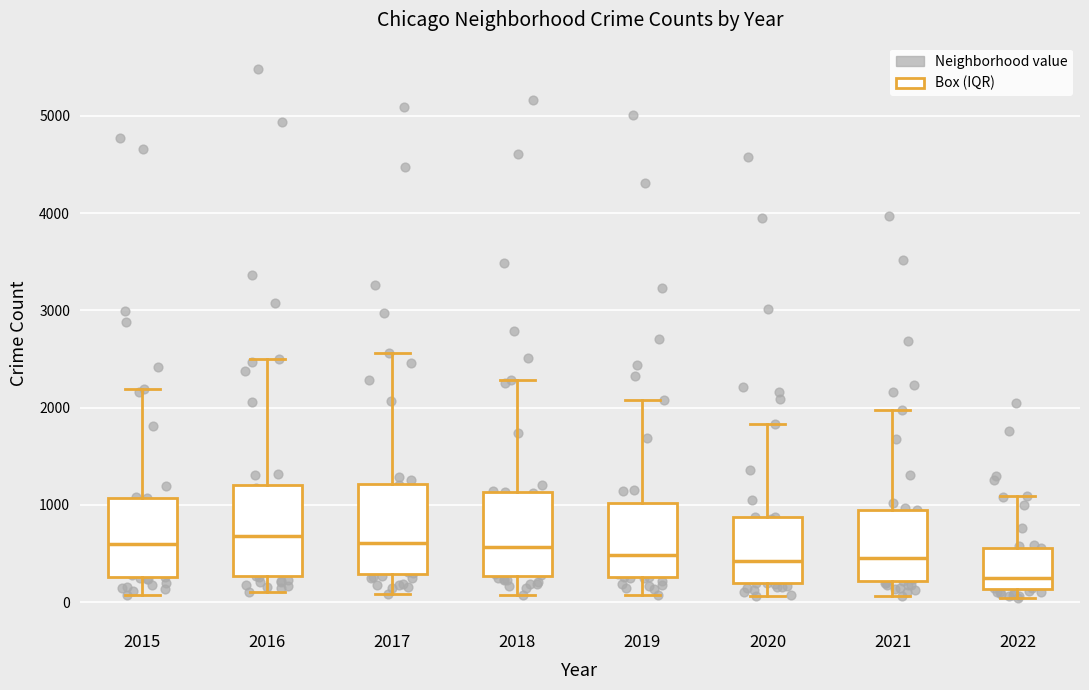

Reading left to right, transcribe this box plot: for each box, give where its median line is, the range the box spans, and where its two whiskers end, as read against the y-axis. The values are not printed on the chart, so give them approximately, as read against the axis.

2015: median 600, box 300 to 1100, whiskers 100 to 2200
2016: median 700, box 300 to 1200, whiskers 100 to 2500
2017: median 600, box 300 to 1200, whiskers 100 to 2600
2018: median 600, box 300 to 1100, whiskers 100 to 2300
2019: median 500, box 300 to 1000, whiskers 100 to 2100
2020: median 400, box 200 to 900, whiskers 100 to 1800
2021: median 500, box 200 to 1000, whiskers 100 to 2000
2022: median 200, box 100 to 600, whiskers 0 to 1100